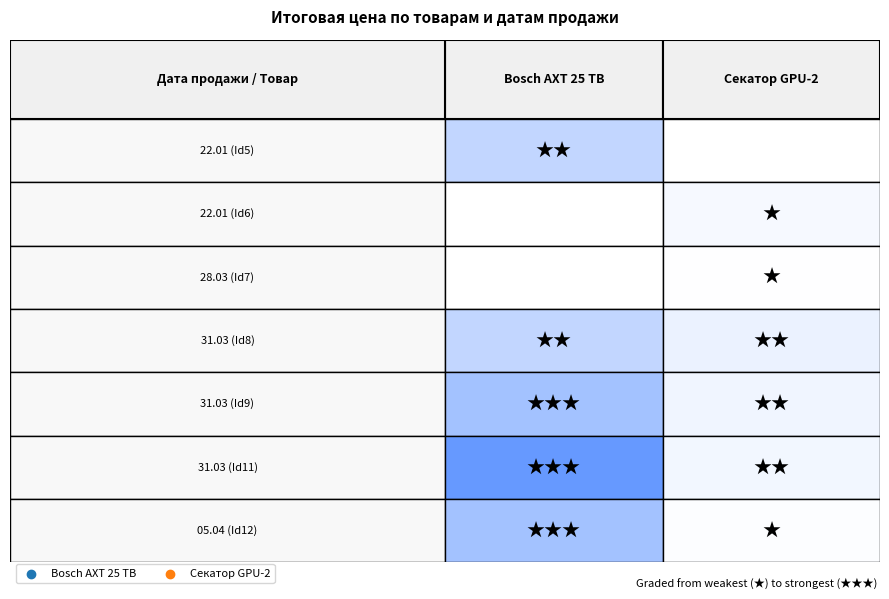

Reading left to right, what are all the values shown in this chart?

Садовый измельчитель Bosch AXT 25 TB: 6599800	0	0	6599800	9899700	16499500	9899700
Садовый секатор Gigant 200 мм GPU-2: 0	992000	124000	2108000	1612000	1364000	372000